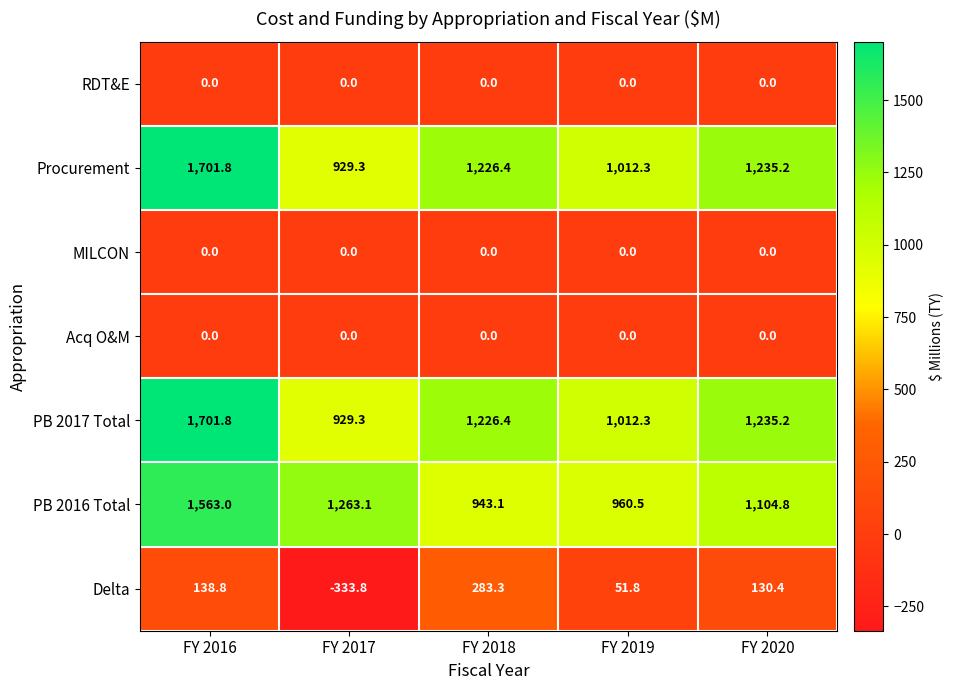

What is the difference between the highest and lowest values at FY 2018?

1226.4